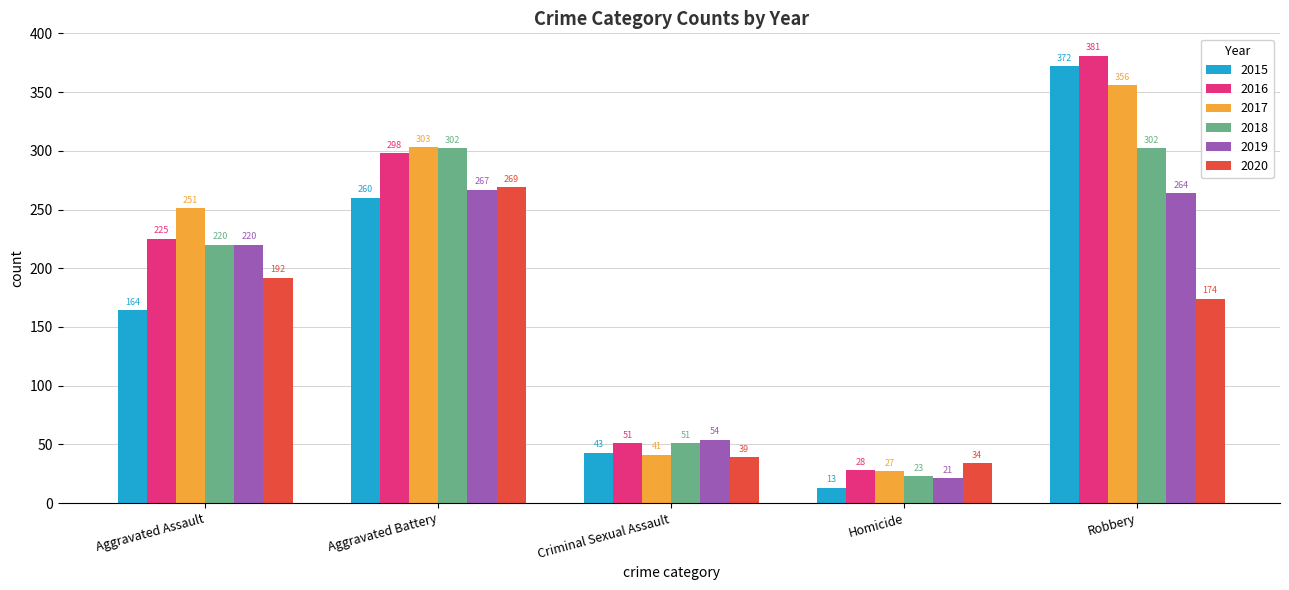

What position from the left is Robbery?

5